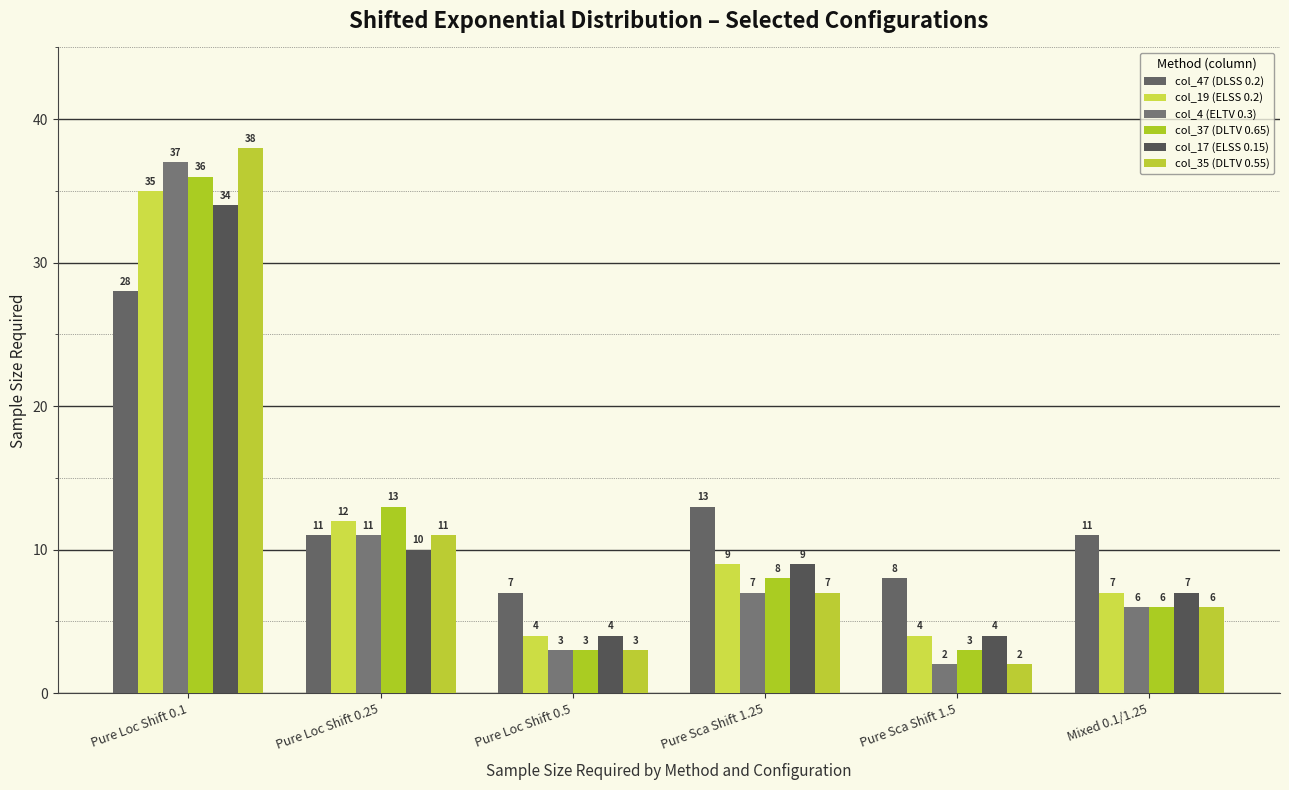

Are the bars grouped side by side (vs. stacked)?

Yes